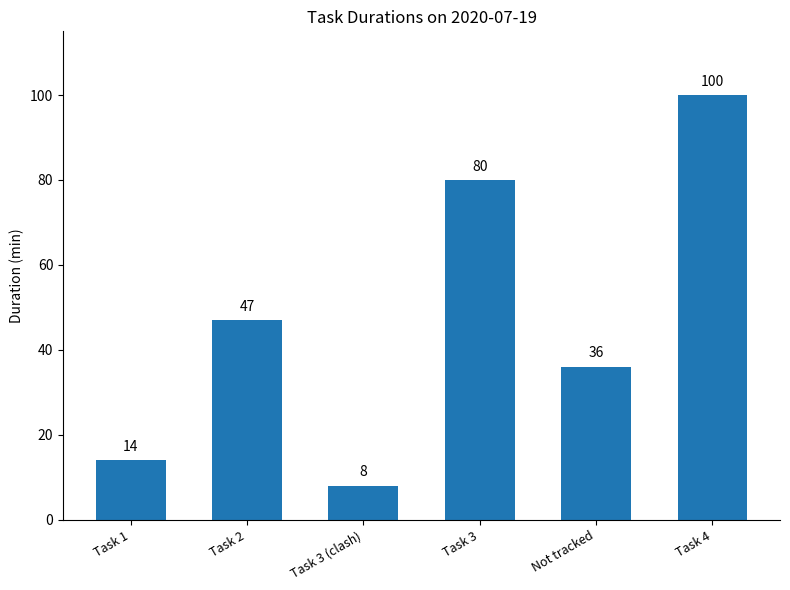

Count the number of categories in the chart.

6